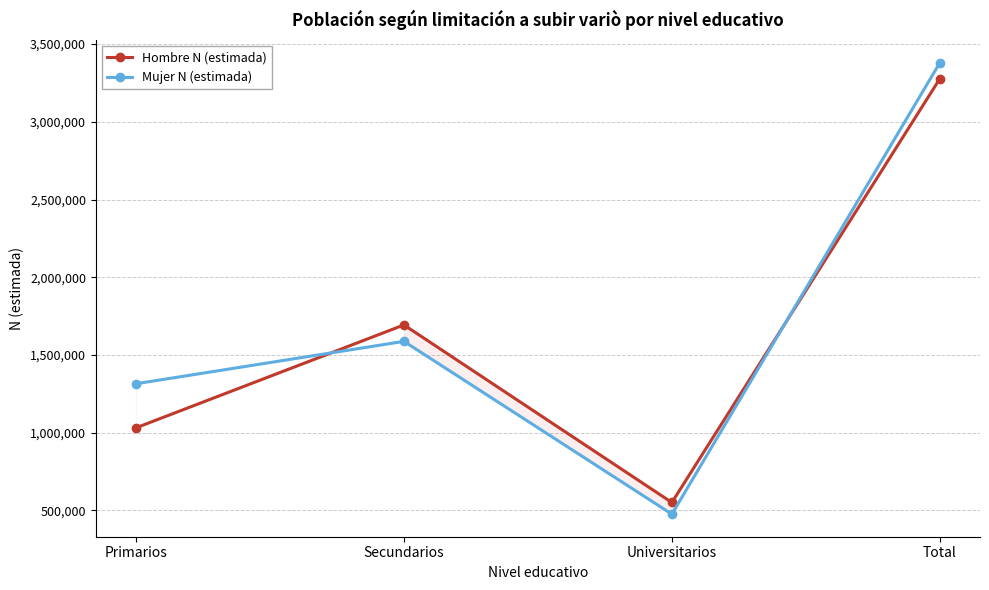

Where is Mujer N (estimada) nearest to the value 1927804?

Secundarios